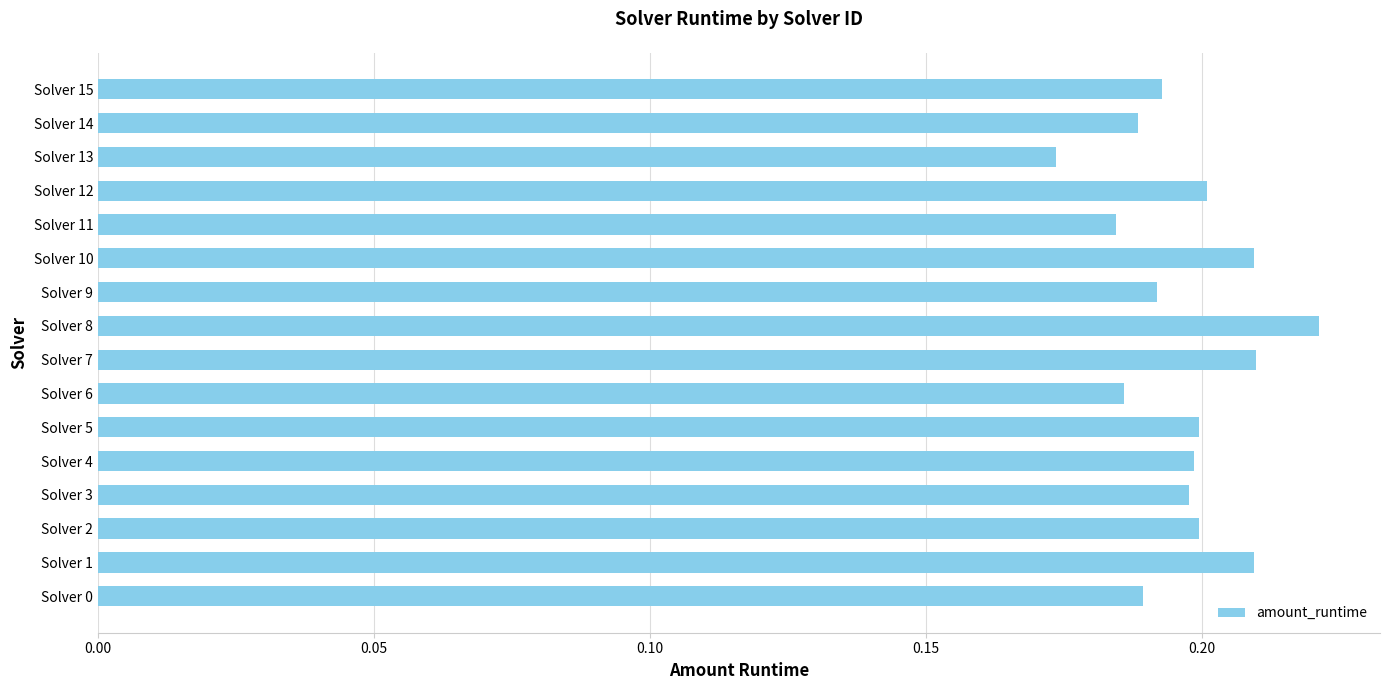

Which label corresponds to the largest value in the chart?

Solver 8